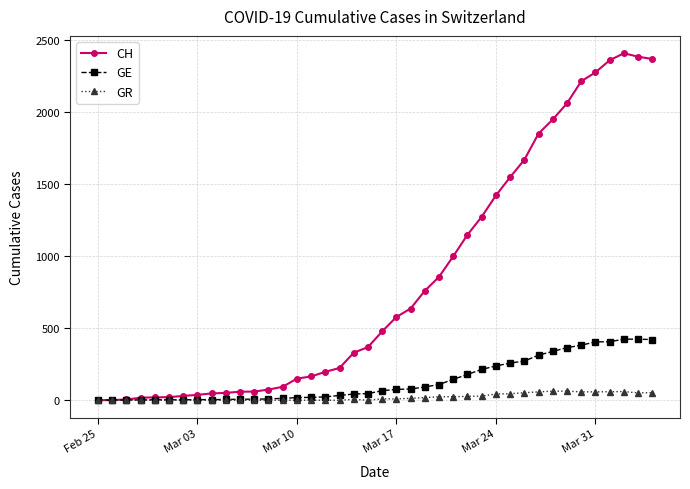

How many lines are shown in the chart?

3